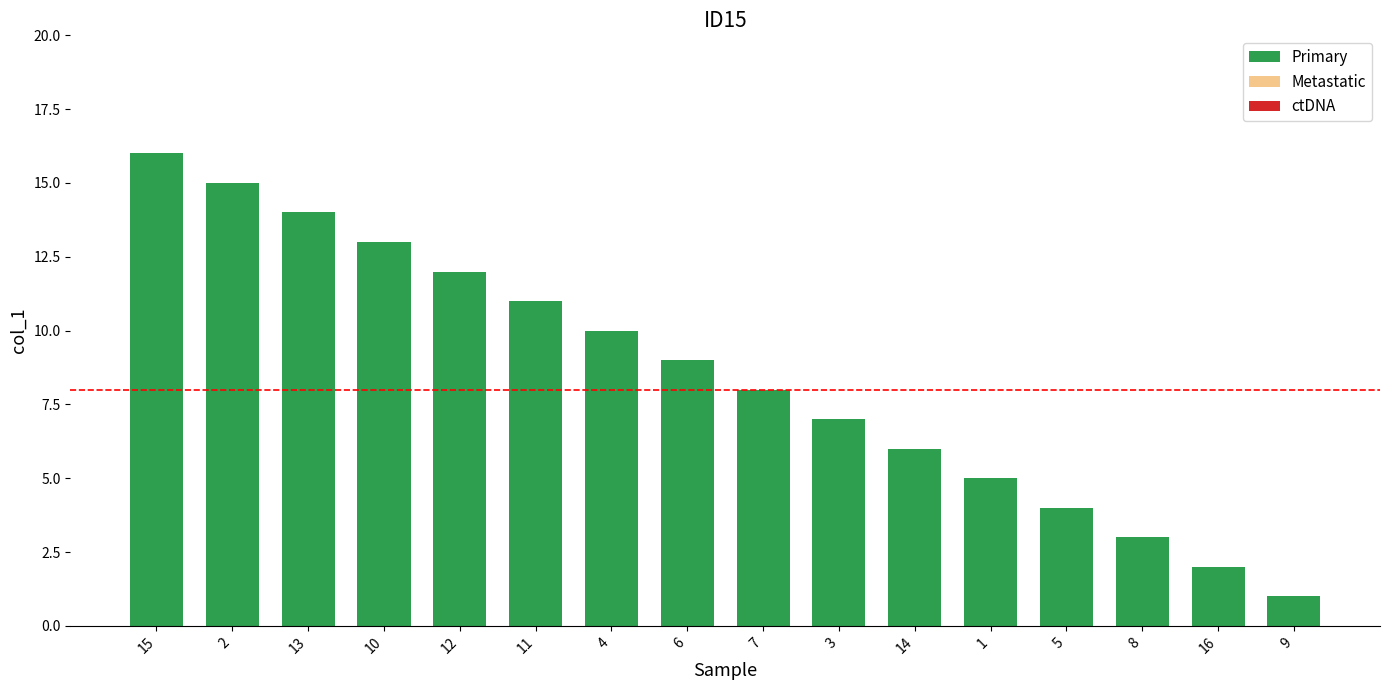

What is the label of the 14th bar from the left?

8